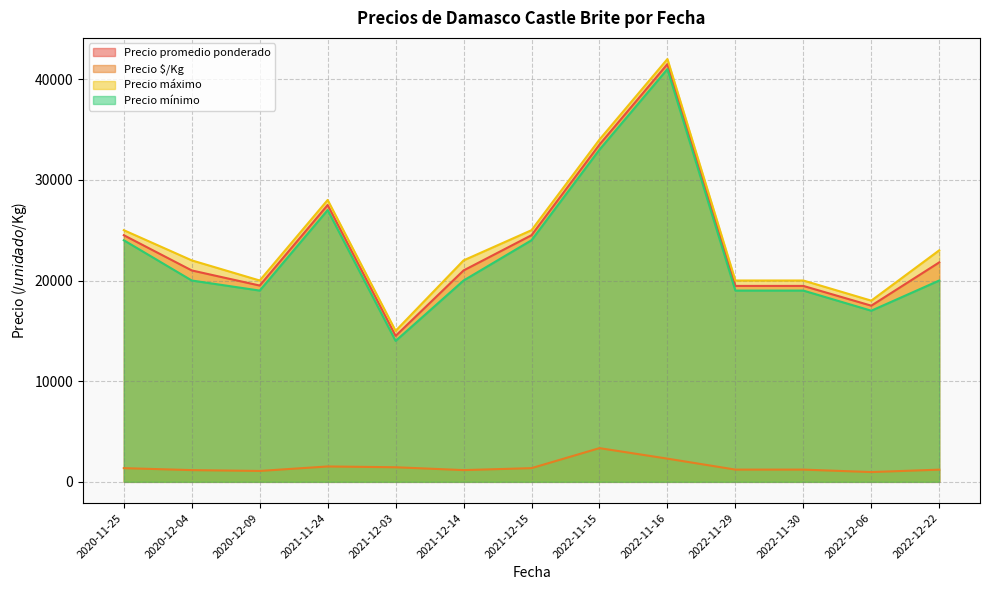

What is the difference between the maximum and minimum values in the Precio máximo series?

27000